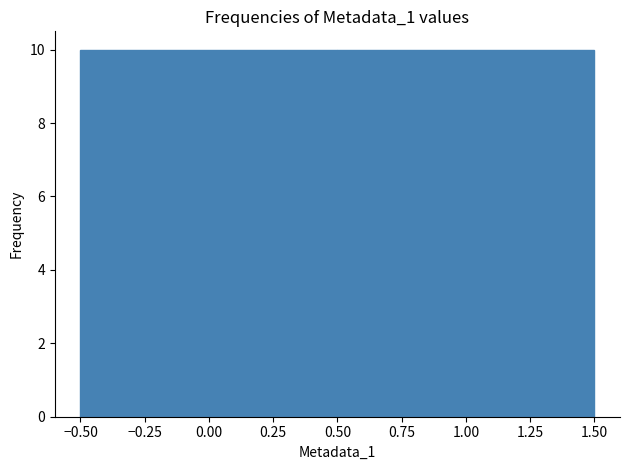

Reading left to right, list every bar in this chart as the range it spans on the x-axis followed by its height. The values are not printed on the chart, so give them approximately, as read against the axis.

-0.50 to 0.50: 10
0.50 to 1.50: 10